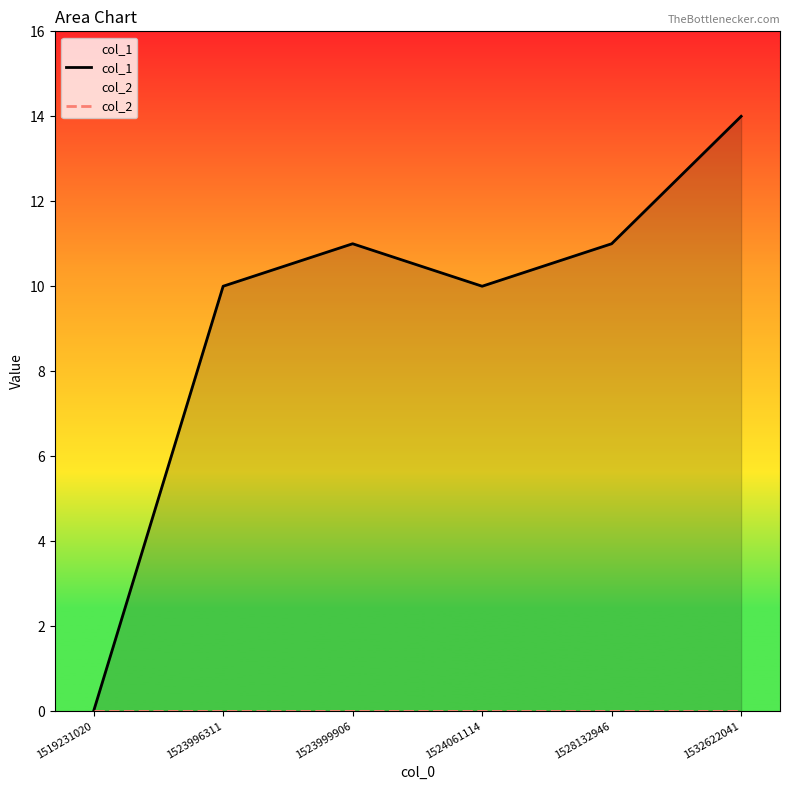

How many positive values does the col_1 series have?

5